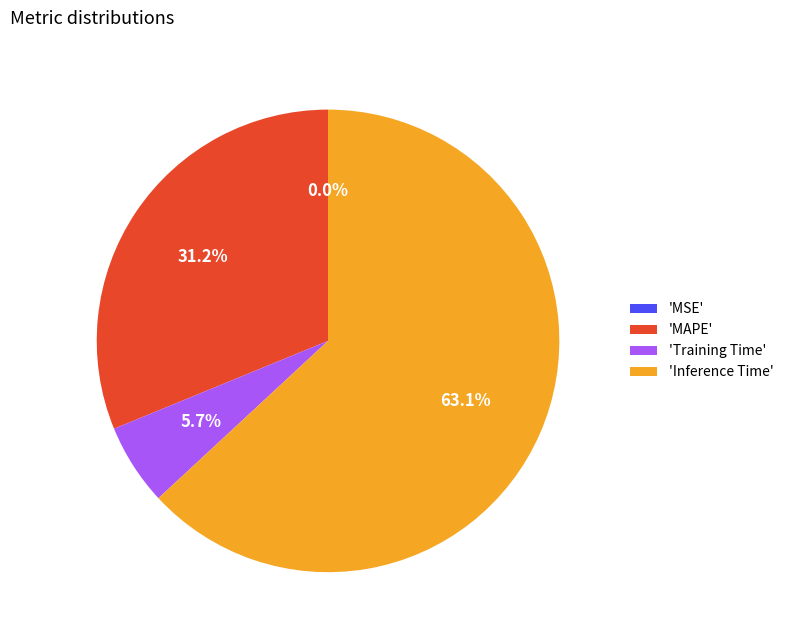

How much of the chart is everything except 'MAPE'?

68.8%